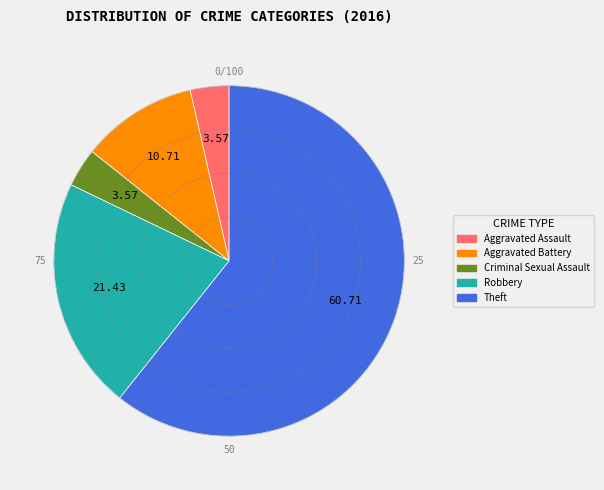

What is the ratio of the value at Theft to the value at Robbery?

2.8